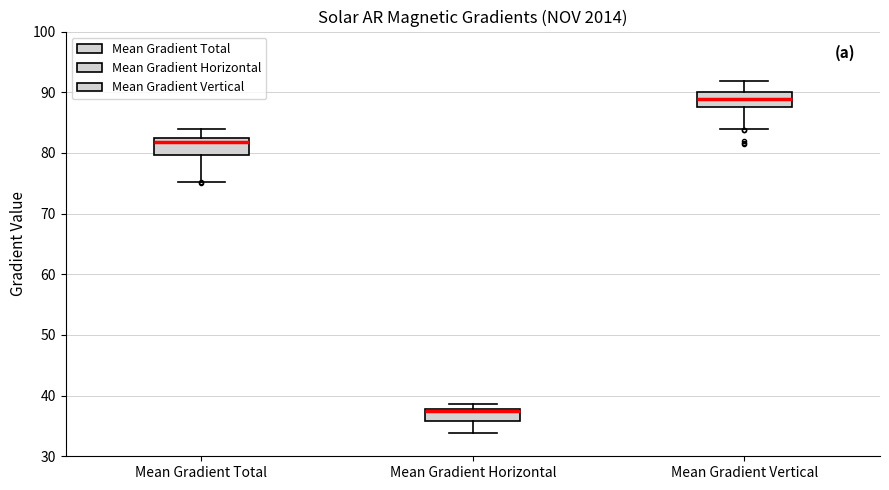

Reading left to right, transcribe this box plot: for each box, give where its median line is, the range the box spans, and where its two whiskers end, as read against the y-axis. The values are not printed on the chart, so give them approximately, as read against the axis.

Mean Gradient Total: median 82, box 80 to 83, whiskers 75 to 84
Mean Gradient Horizontal: median 38 (just below the box's upper edge), box 36 to 38, whiskers 34 to 39
Mean Gradient Vertical: median 89, box 88 to 90, whiskers 84 to 92